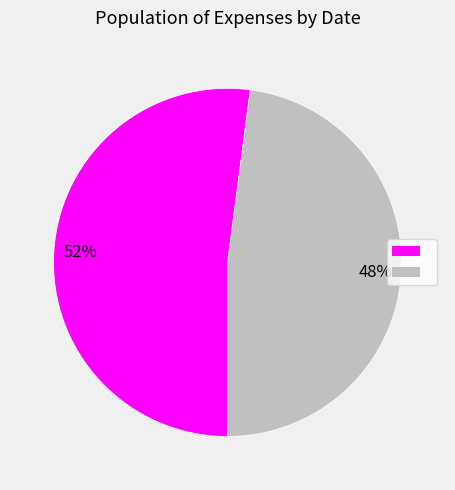

How many slices are in this pie chart?

2